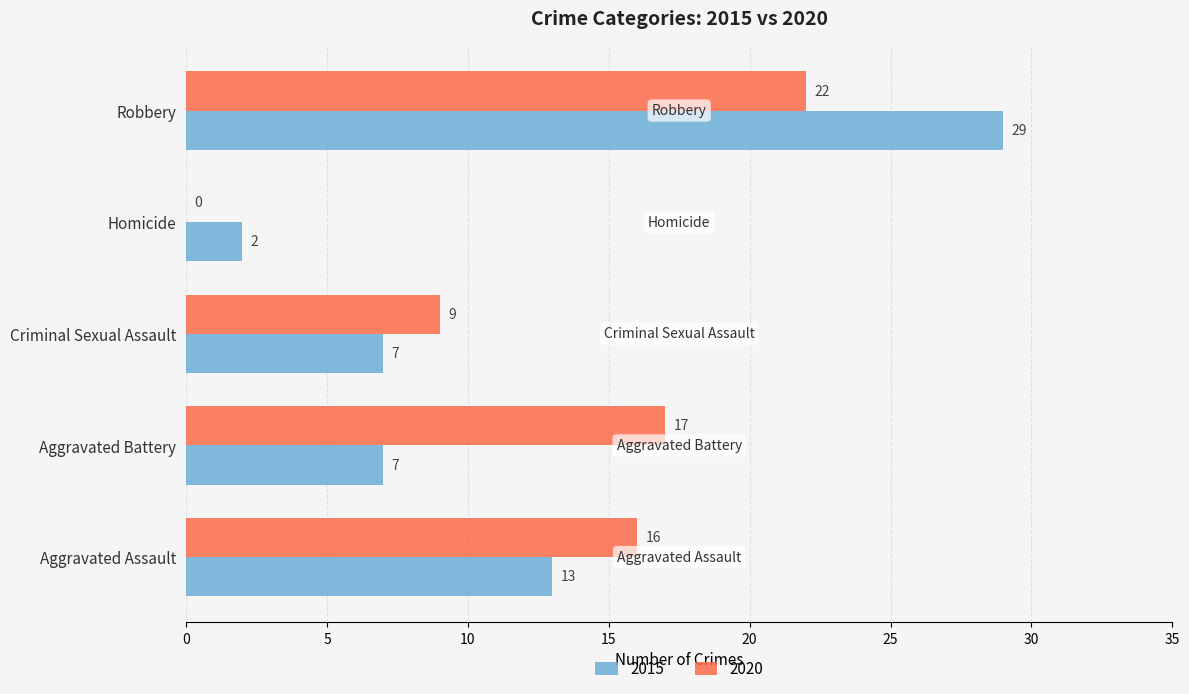

What is the approximate value of 2015 at Aggravated Assault?

13